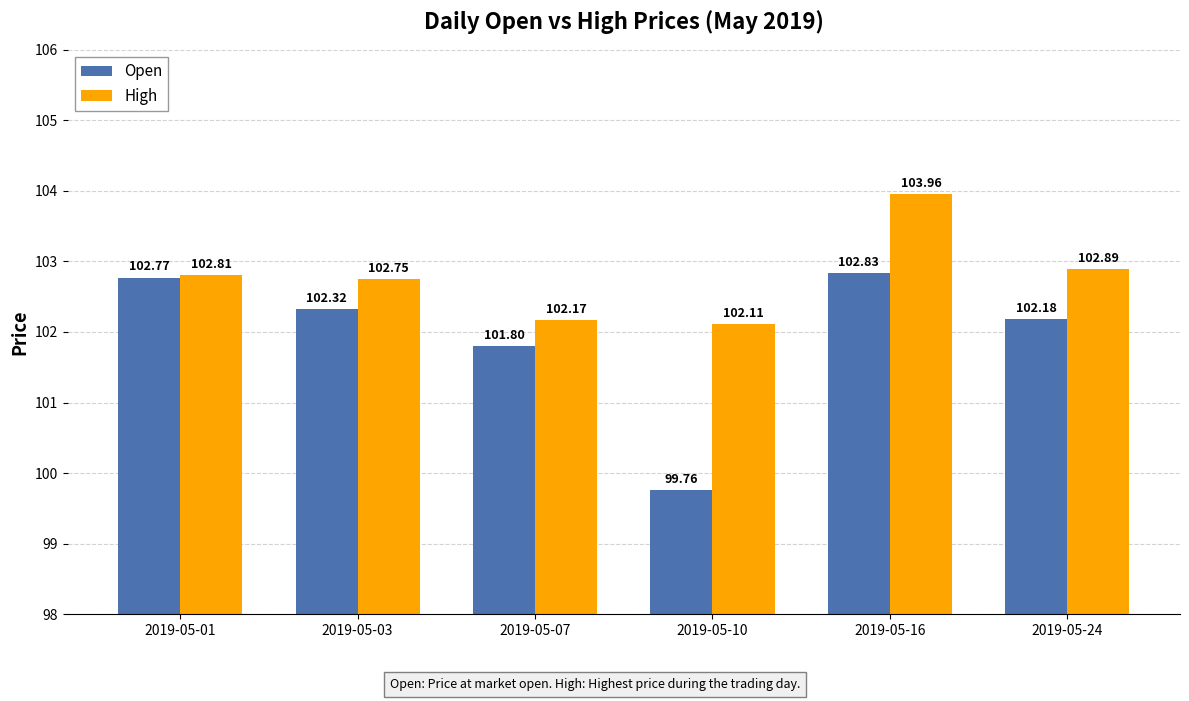

Where is Open nearest to the value 101?

2019-05-07